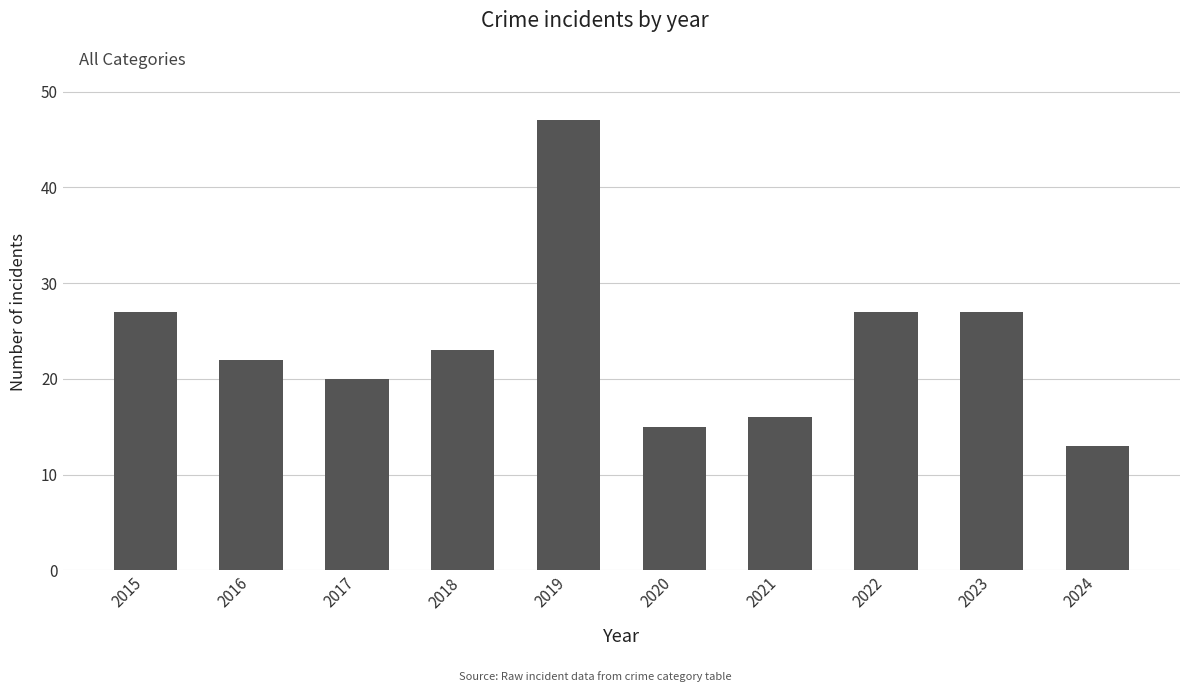

What is the smallest value displayed?

13